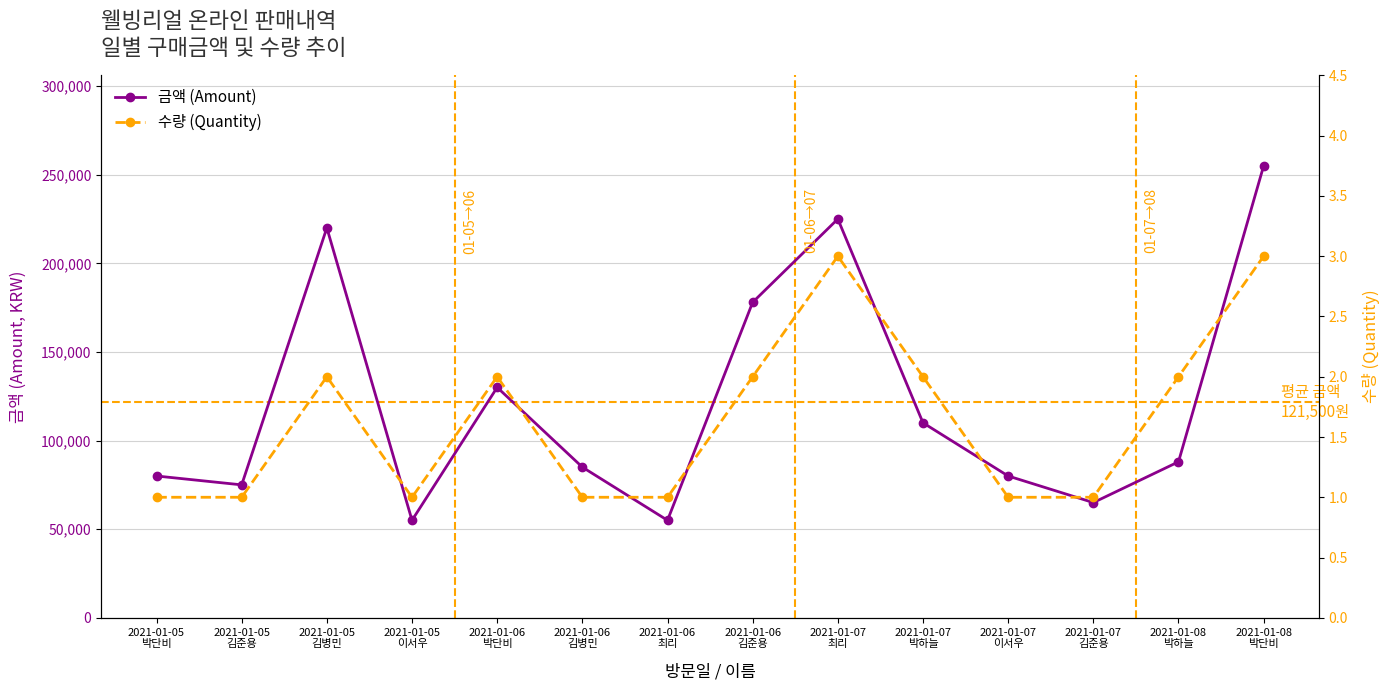

How many data points in 금액 (Amount) are above 88000?

6